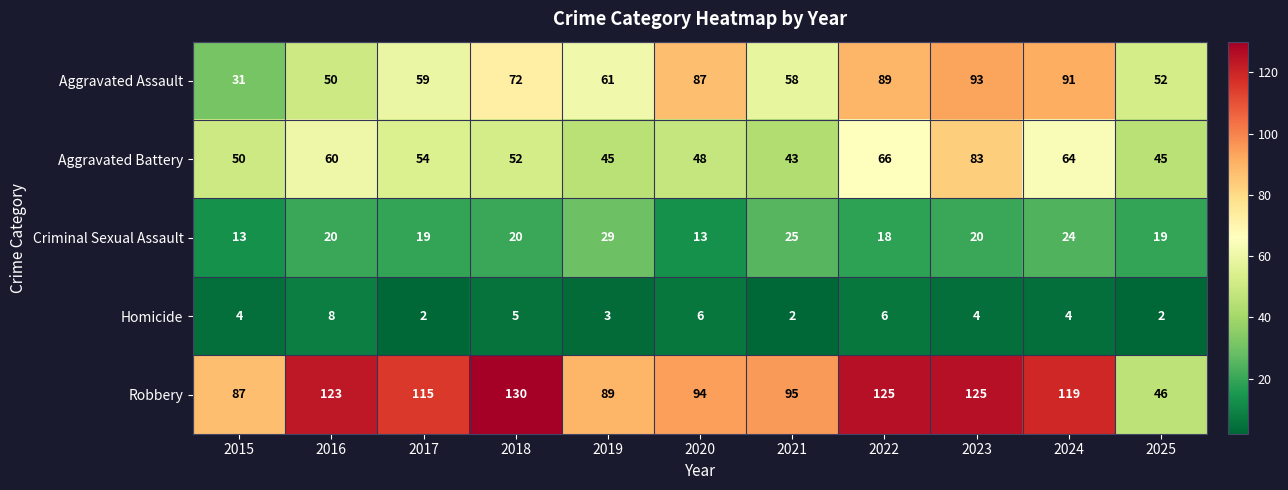

Which series has the widest spread of values?

Robbery